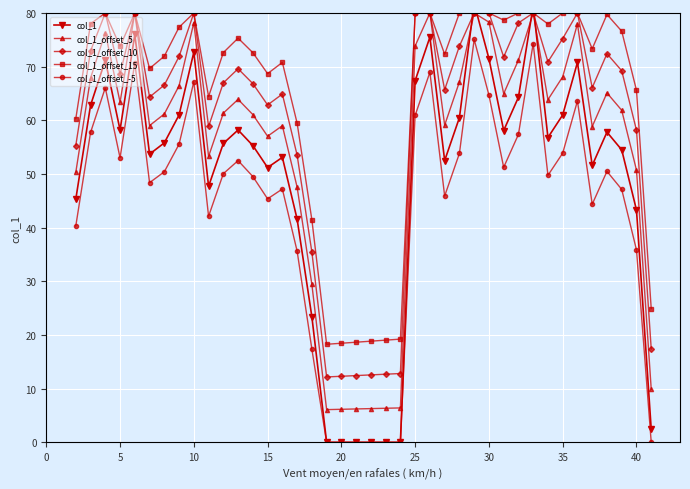

List the series in order of their overall mean, lowest first.

col_1_offset_-5, col_1, col_1_offset_5, col_1_offset_10, col_1_offset_15